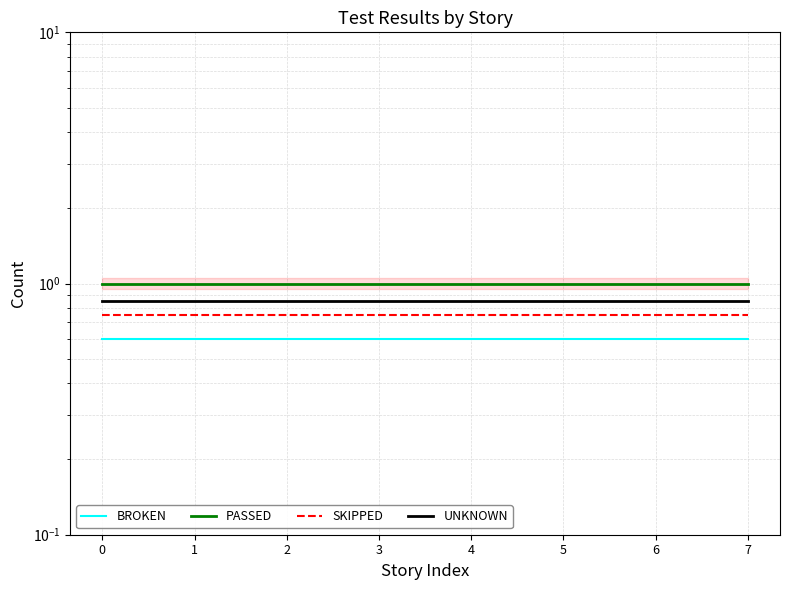

True or false: PASSED and UNKNOWN intersect in this chart.

False